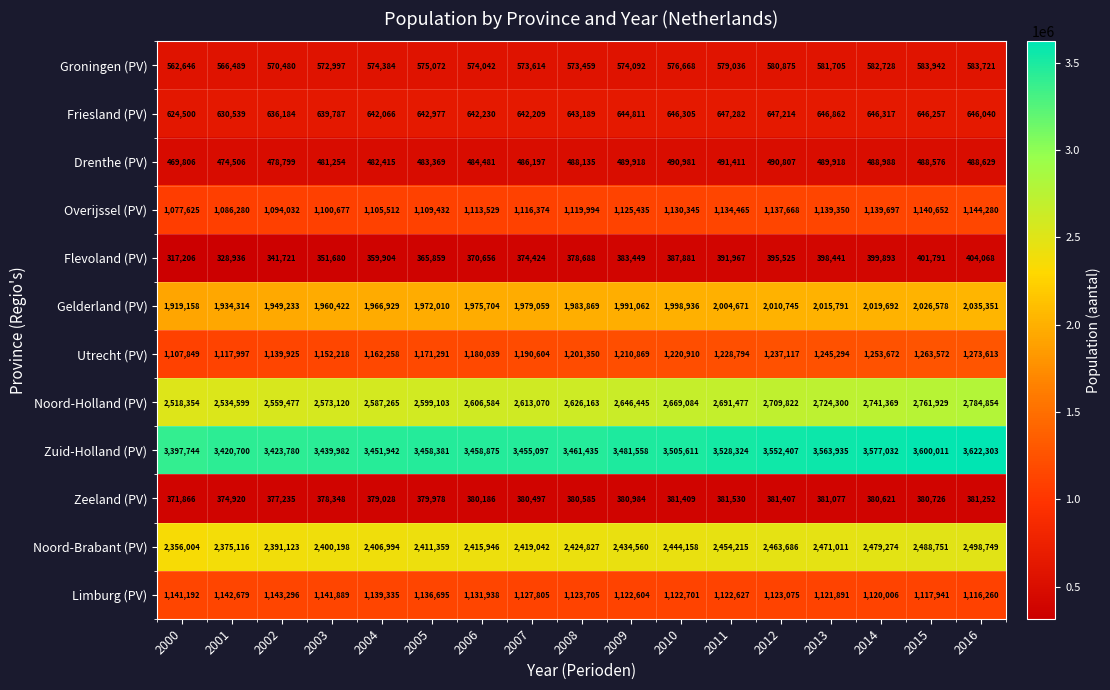

Which category has the highest value across all series?

2016